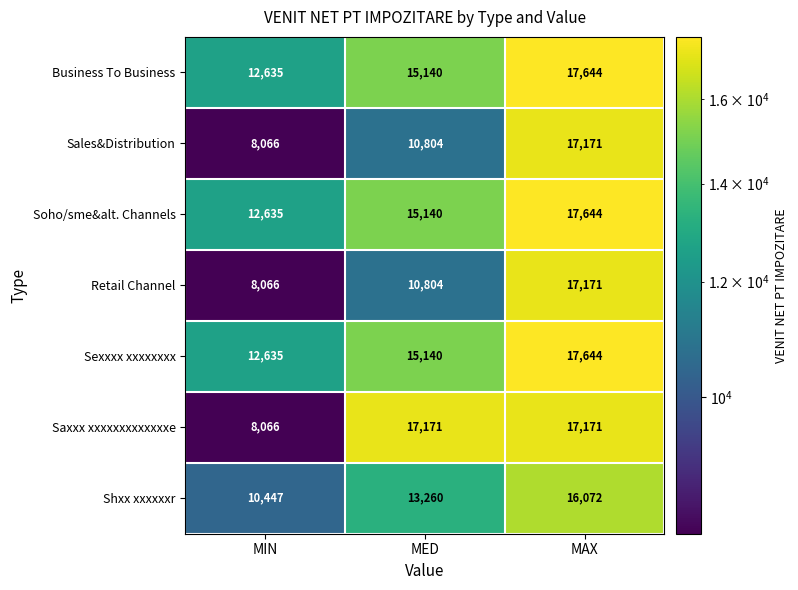

What is the spread (max minus min) of values at MAX?

1572